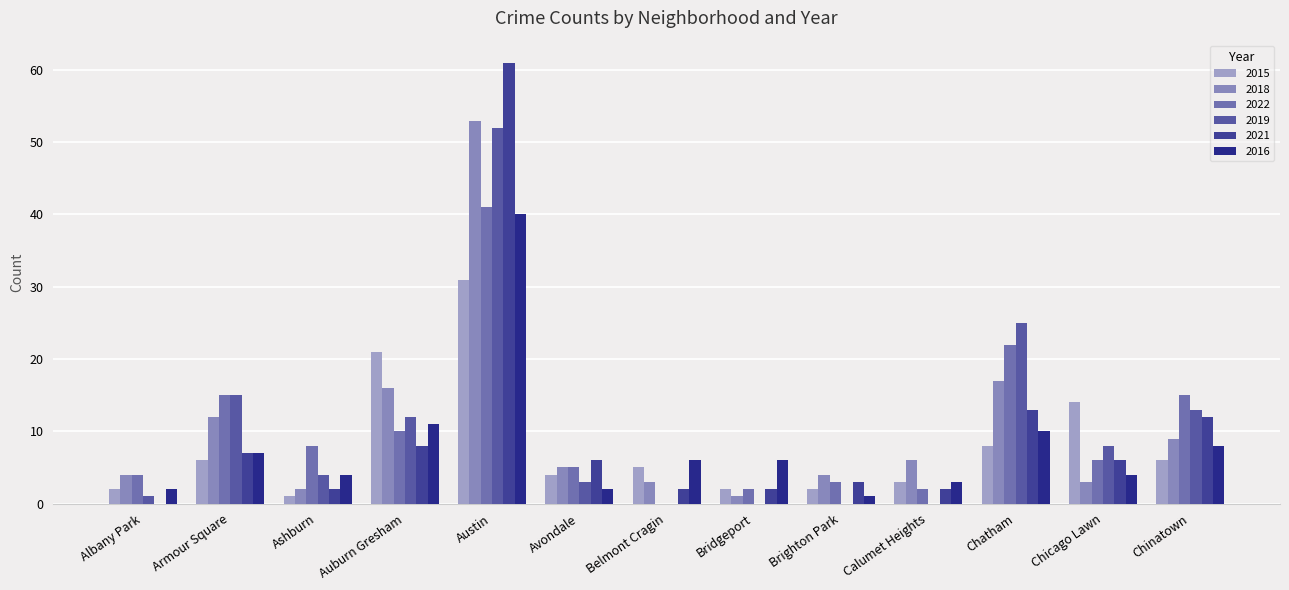

What is the total value across all series at Armour Square?

62